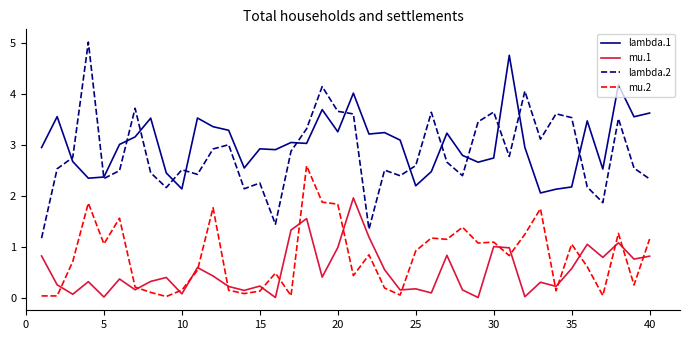

Which series has the widest spread of values?

lambda.2